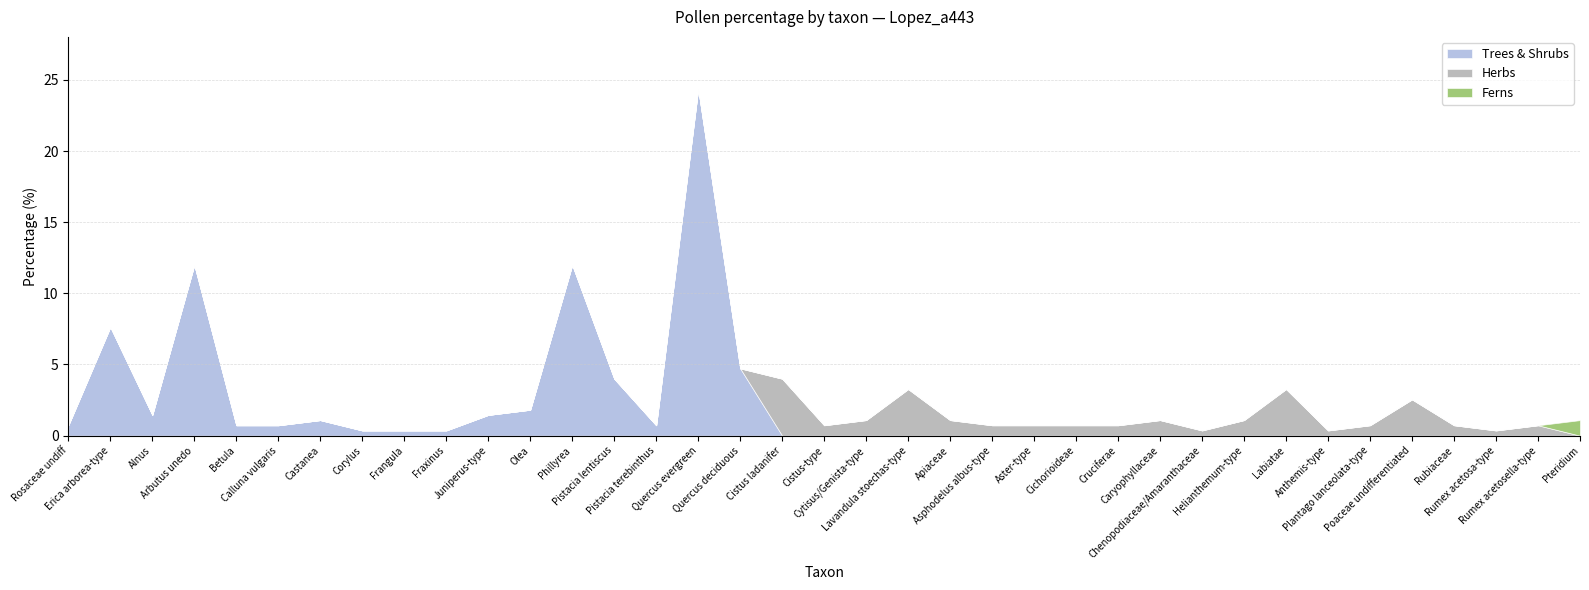

Which label corresponds to the smallest value in the chart?

Cistus ladanifer